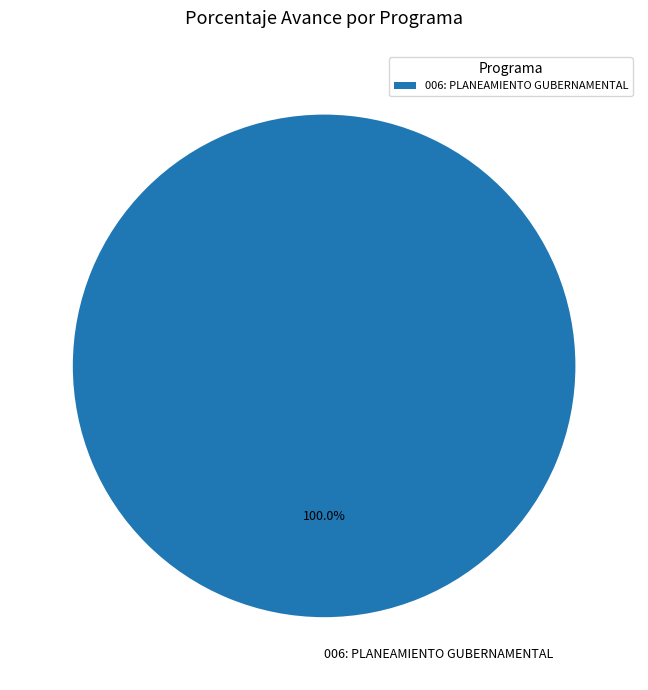

Rank the categories by value from highest to lowest.

006: PLANEAMIENTO GUBERNAMENTAL